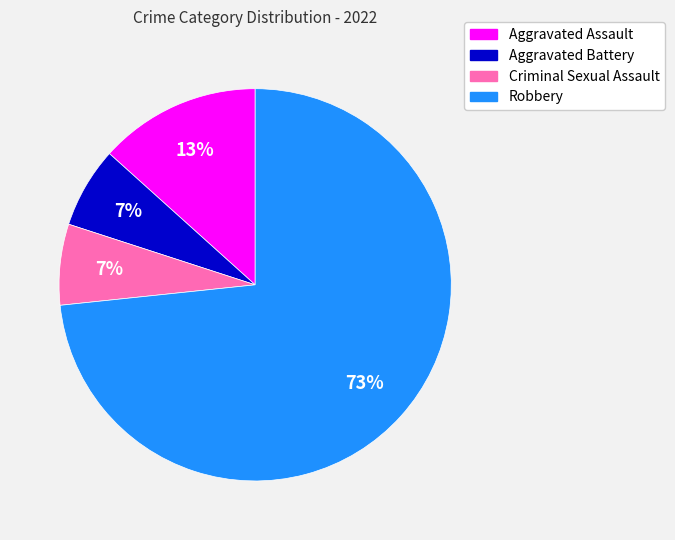

Which category accounts for the majority?

Robbery